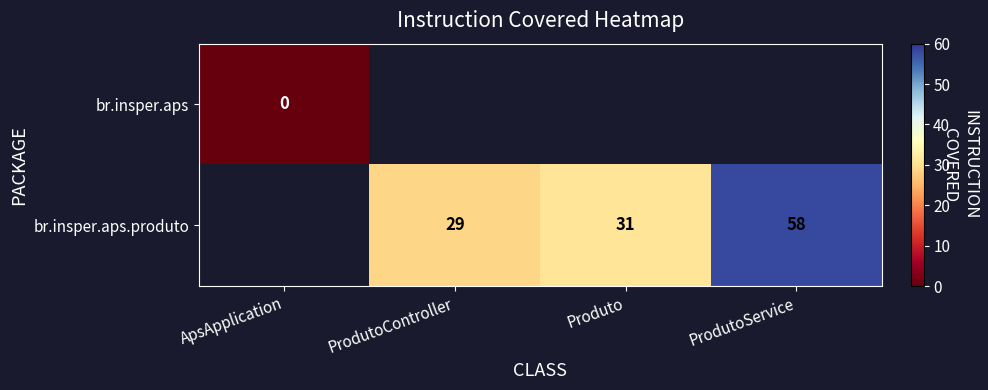

Is it true that br.insper.aps.produto equals 48 at Produto?

False